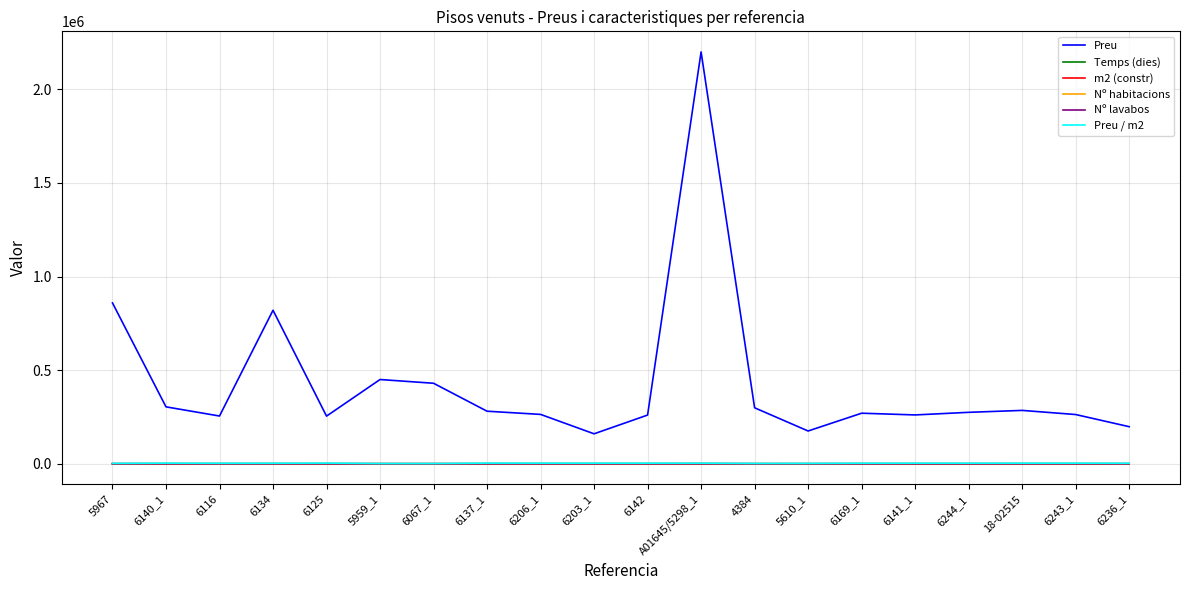

At which category does the chart reach its peak across all series?

A01645/5298_1